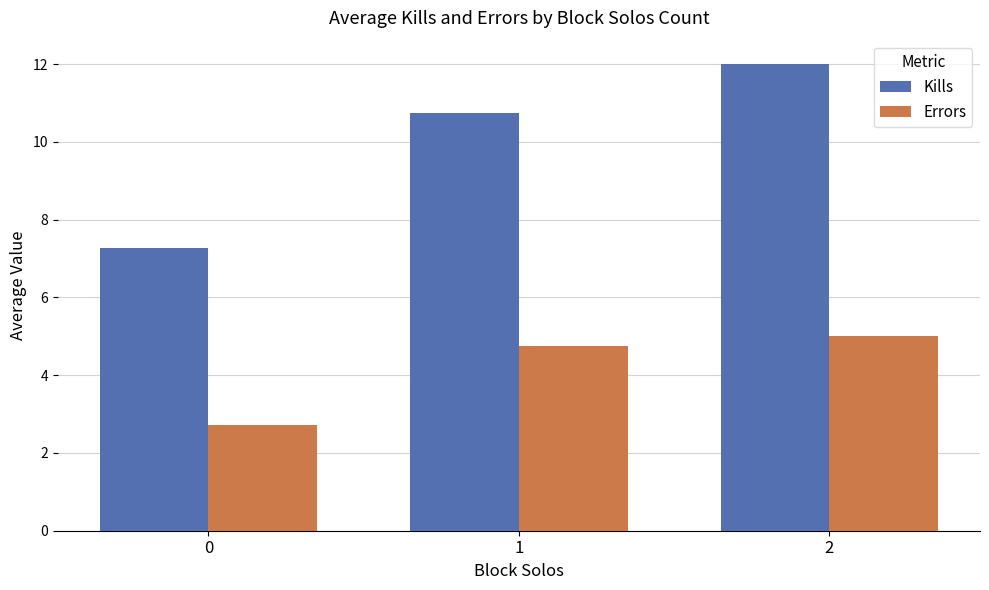

Which series has the largest total across all categories?

Kills